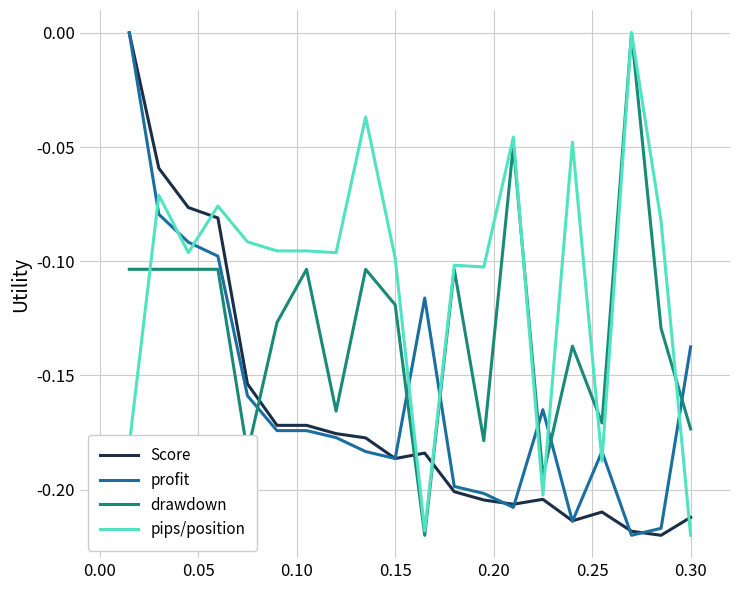

Which series has the largest total across all categories?

pips/position